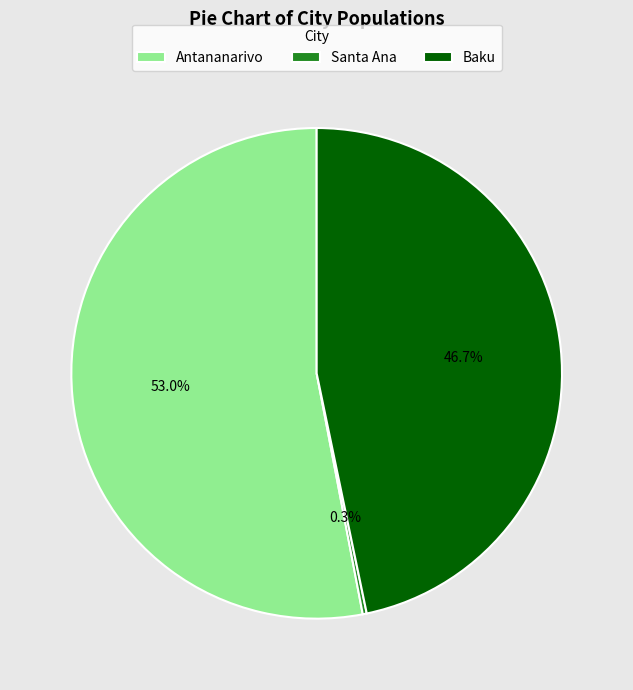

Approximately how many times larger is the value at Antananarivo compared to Baku?

1.1